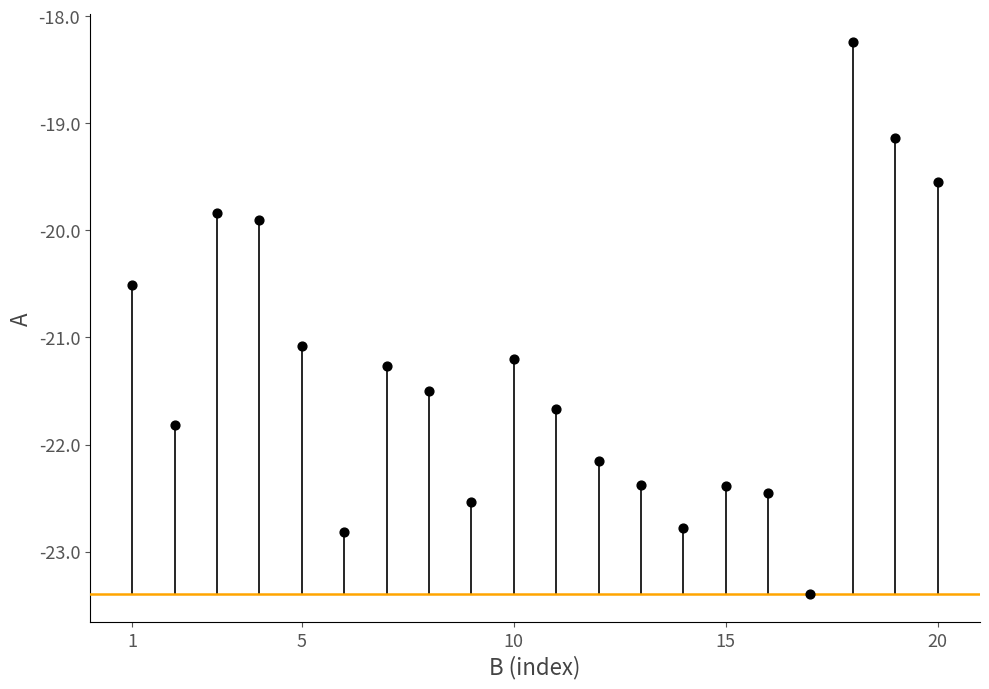

What Y value in the scatter plot is closest to -20?

-19.9